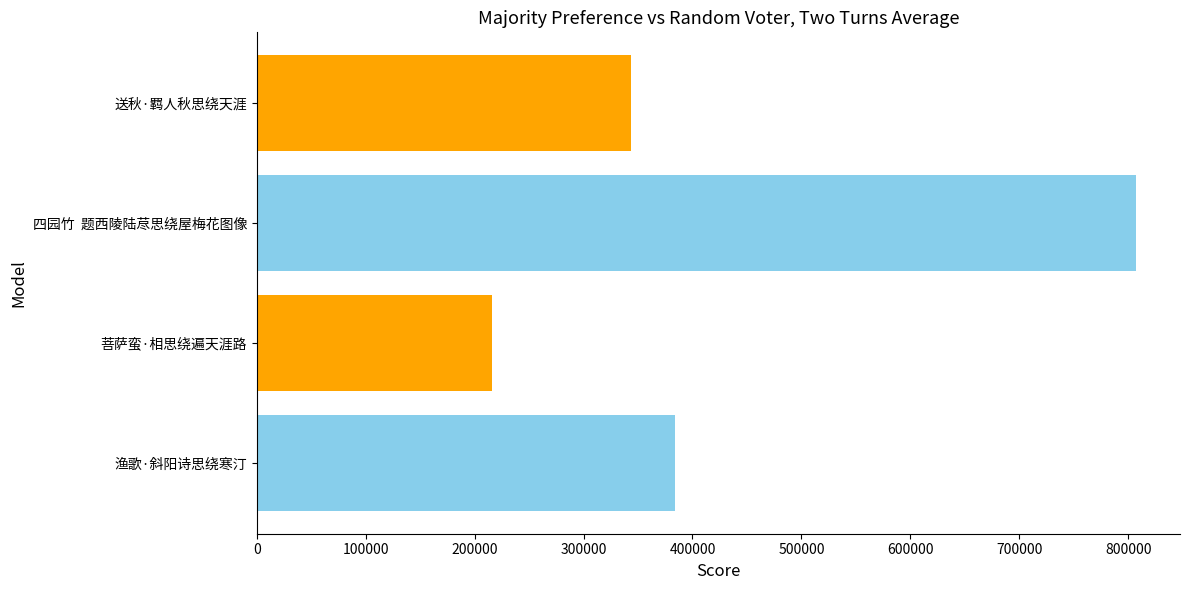

Does the chart contain stacked bars?

No